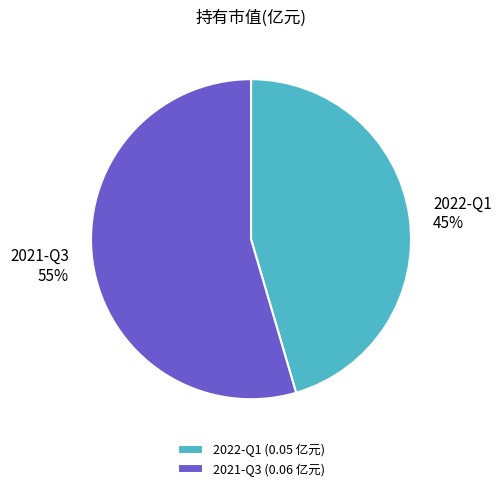

To the nearest percent, what percentage of the pie is 2021-Q3?

55%